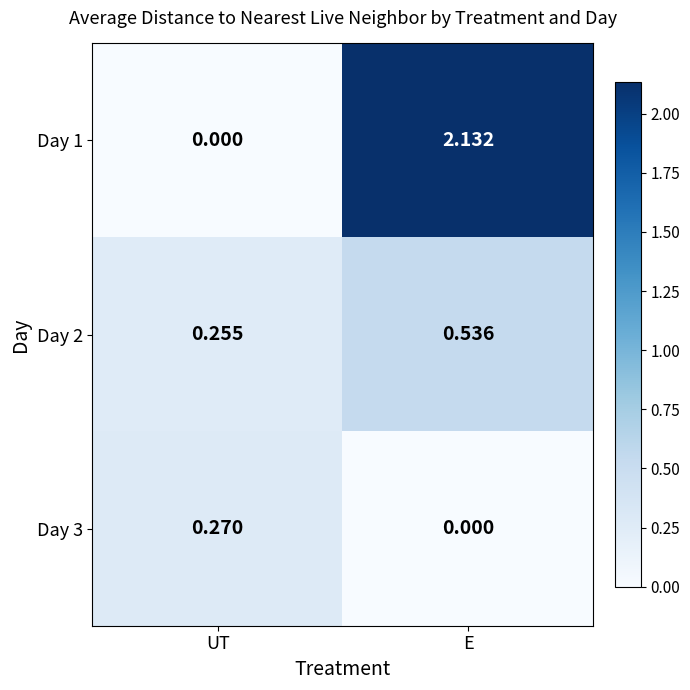

Which series has the largest total across all categories?

Day 1